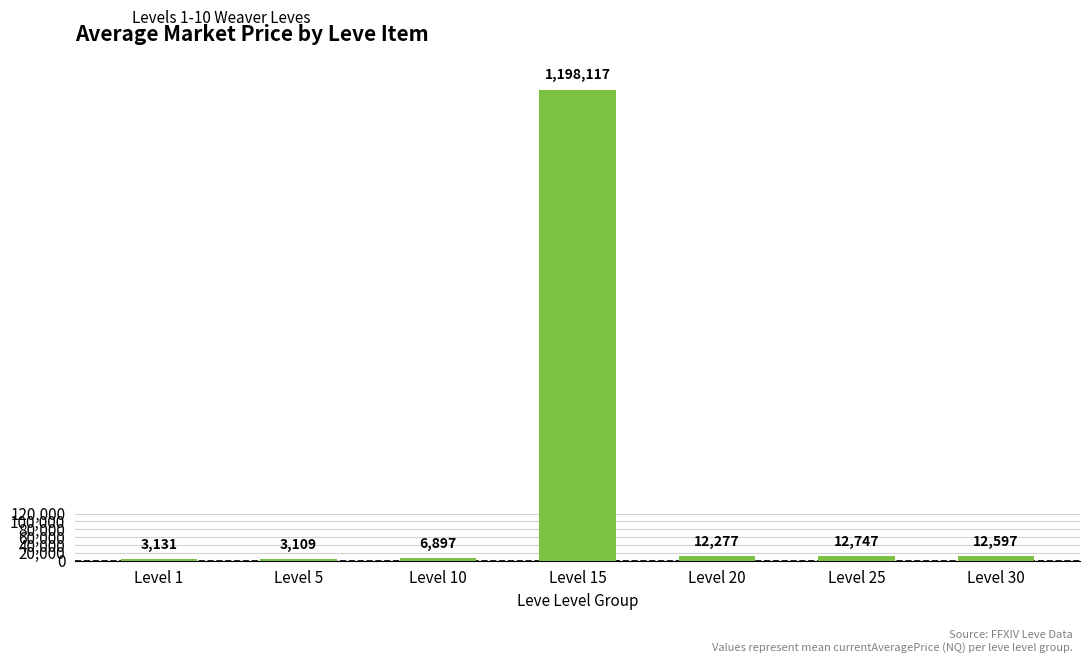

What is the greatest value displayed?

1198117.1